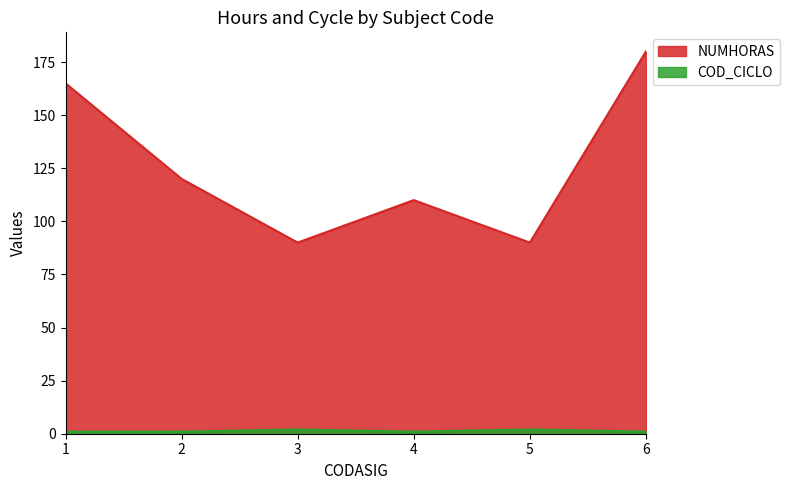

Rank the series by their maximum value, from lowest to highest.

COD_CICLO, NUMHORAS